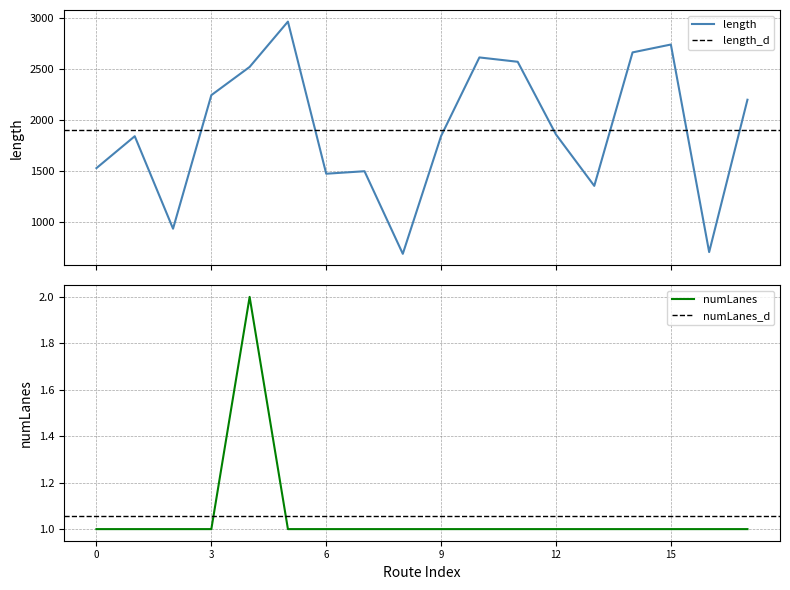

What is the highest value of the length series?

2964.1